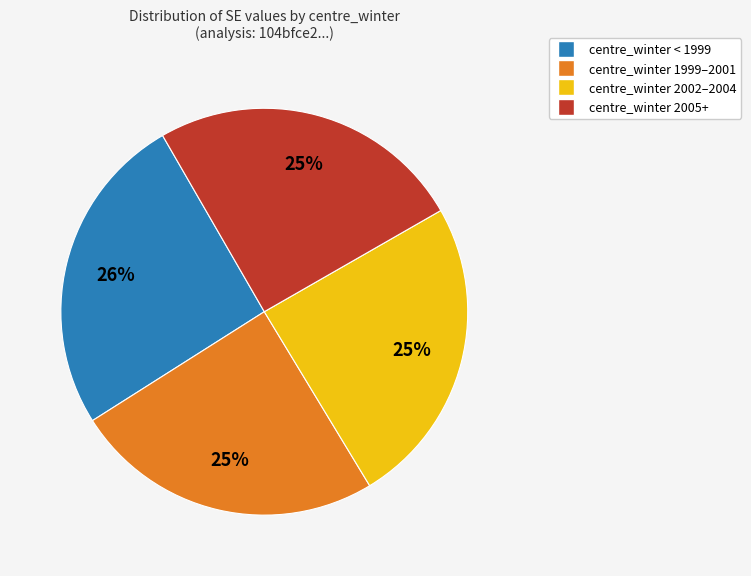

To the nearest percent, what is the average slice percentage?

25%